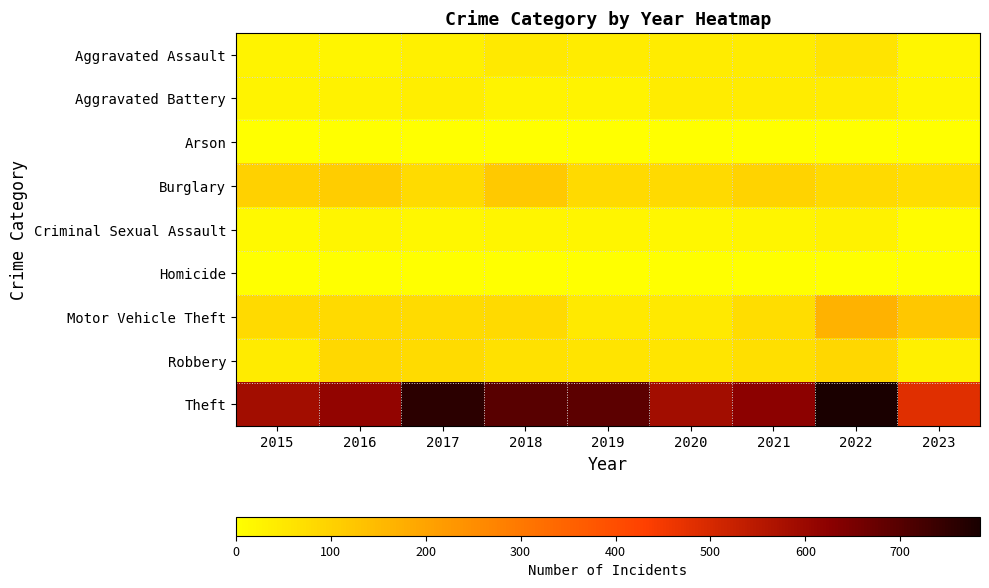

Which series has the largest total across all categories?

Theft